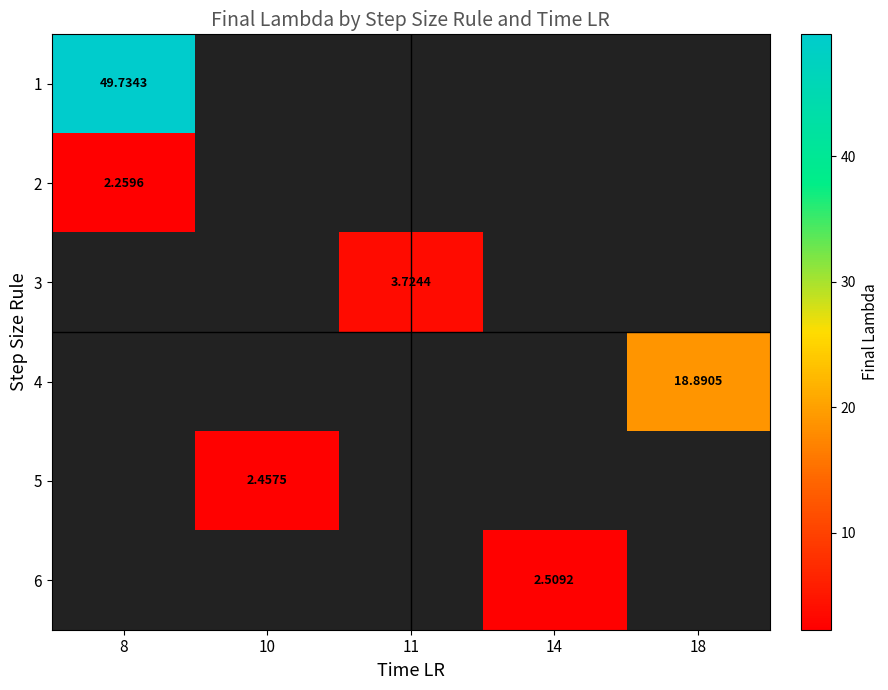

How many positive values does the row_3 series have?

1